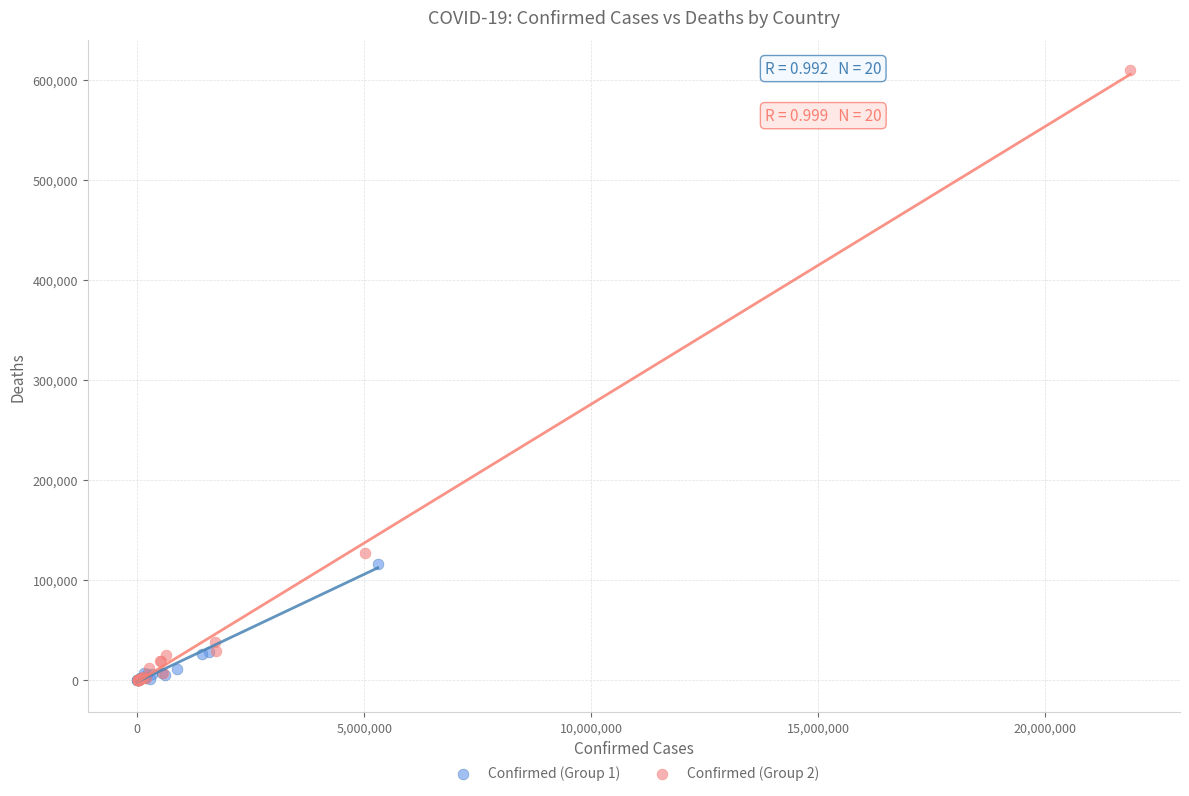

Which series reaches the maximum Y coordinate?

Confirmed (Group 2)